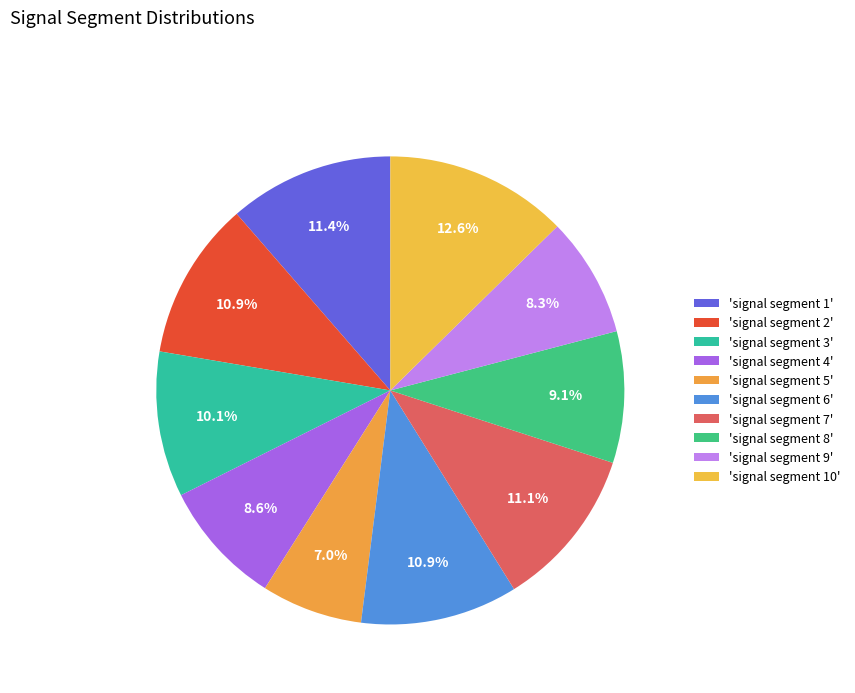

Rank the categories by value from lowest to highest.

signal segment 5, signal segment 9, signal segment 4, signal segment 8, signal segment 3, signal segment 6, signal segment 2, signal segment 7, signal segment 1, signal segment 10